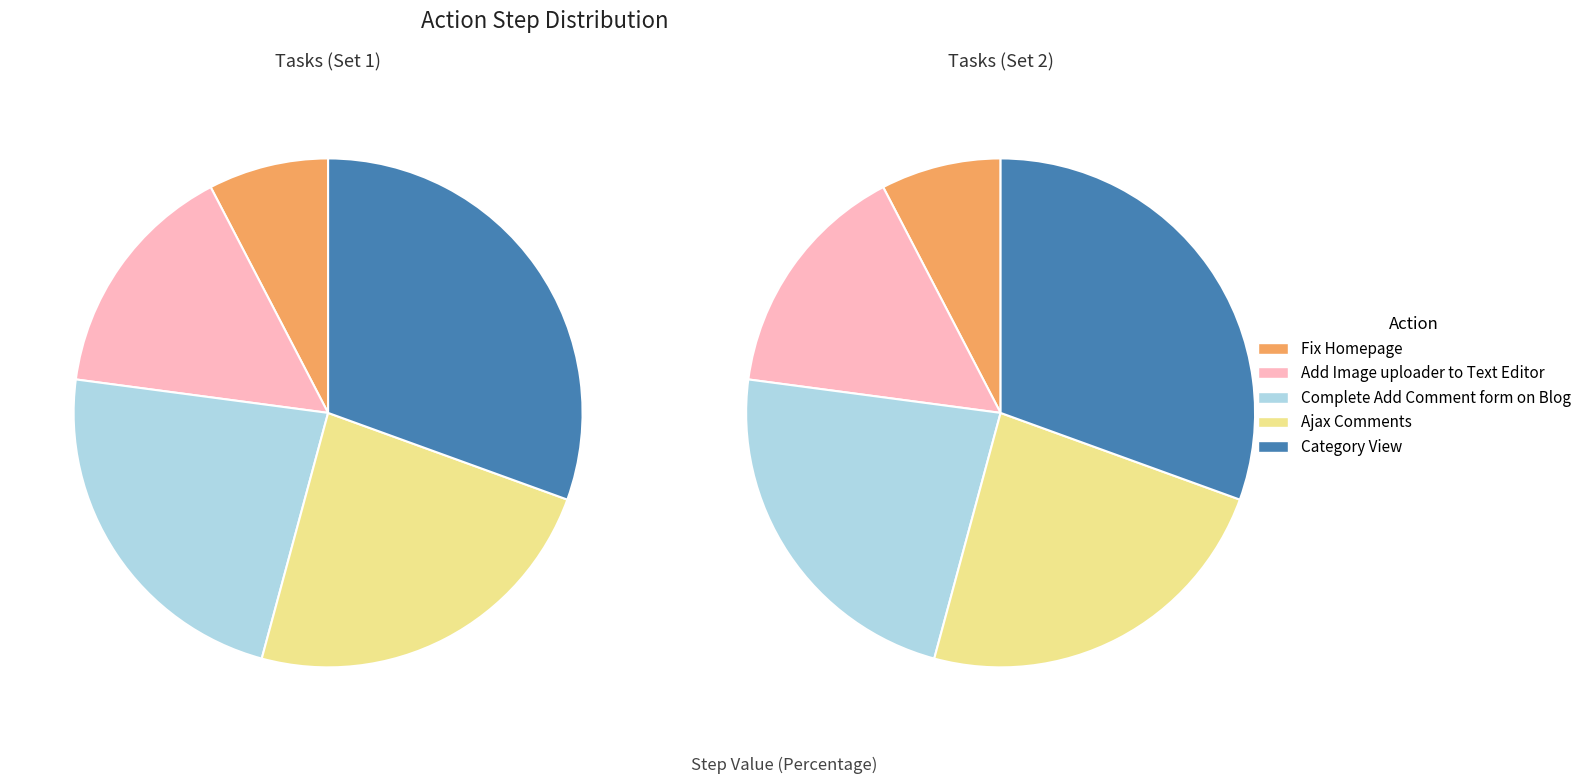

True or false: Fix Homepage accounts for 8% of the total.

True